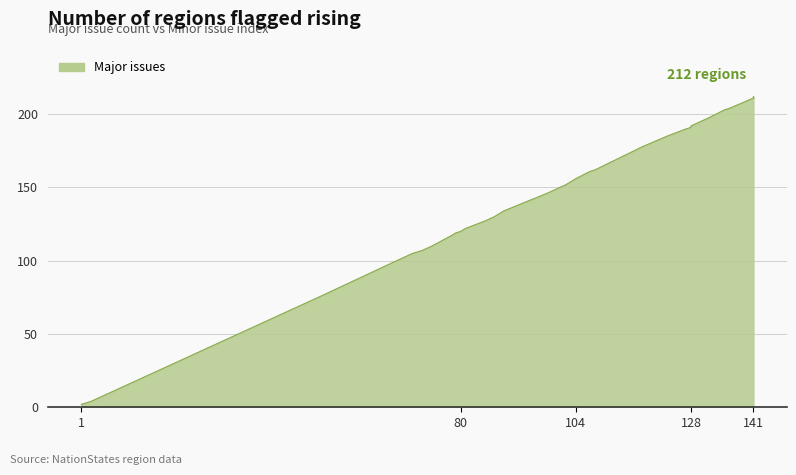

What is the difference between the maximum and second lowest values?

208